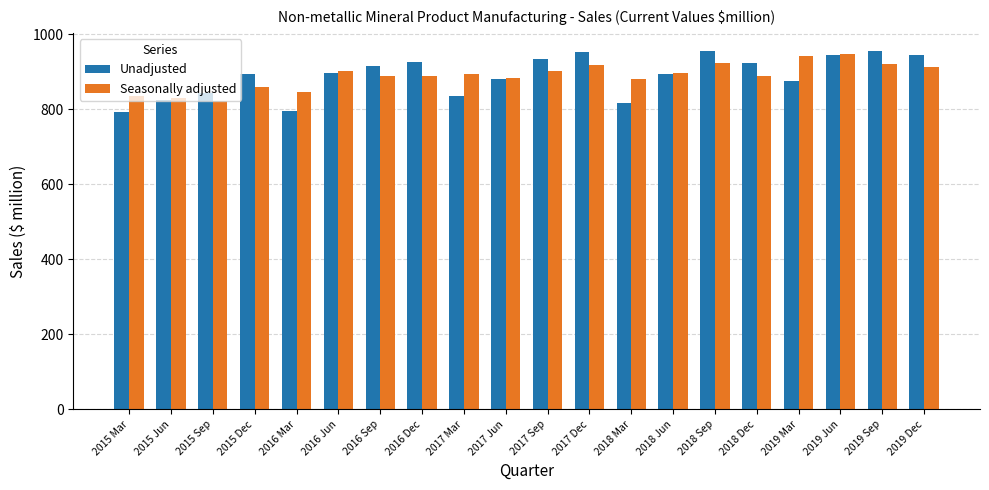

What position from the right is 2018 Sep?

6